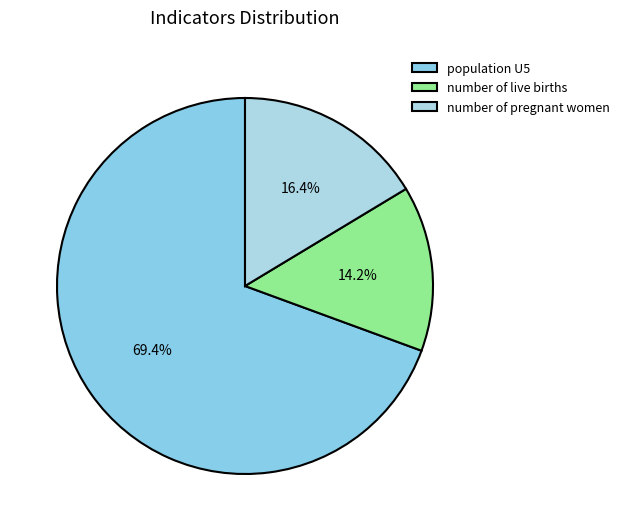

Rank the categories by value from lowest to highest.

number of live births, number of pregnant women, population U5